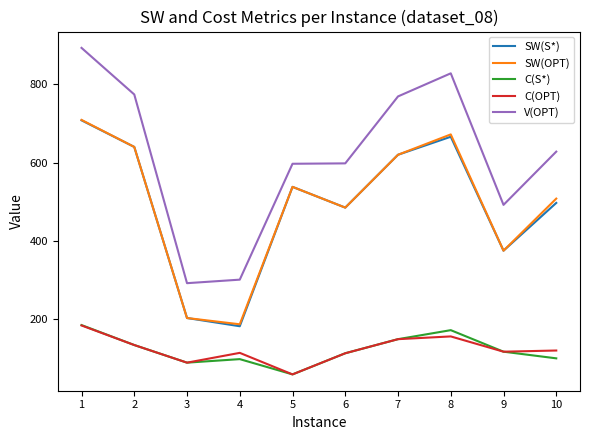

Between 2 and 5, which series saw the biggest shift?

V(OPT)